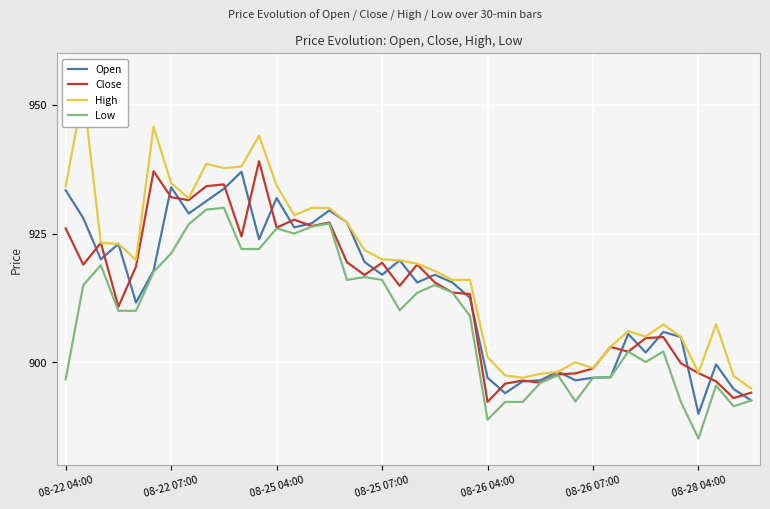

What are all the series names shown in the legend?

Open, Close, High, Low